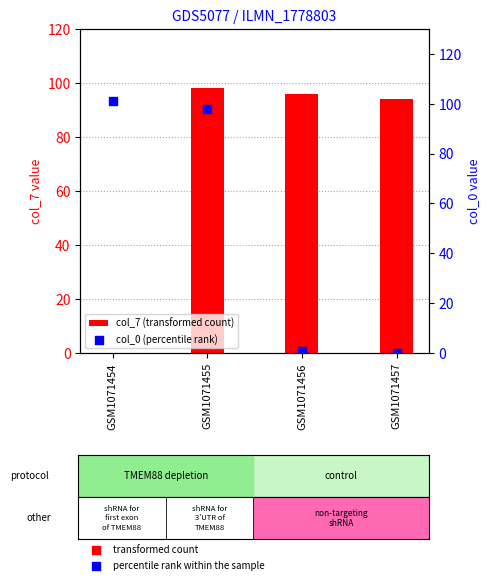

At how many categories does at least one series exceed 14?

4